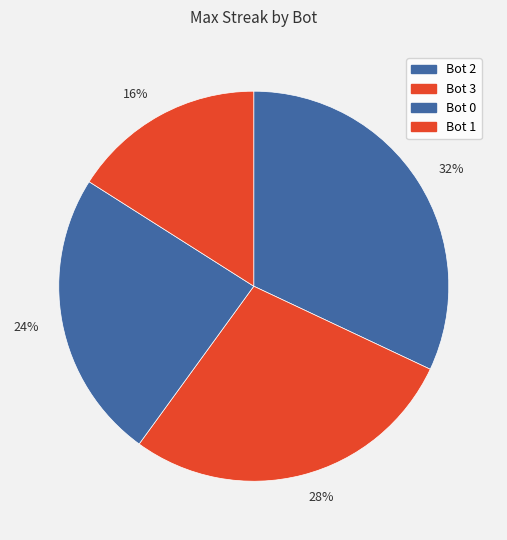

Is the sum of 32% and 24% greater than half?

Yes